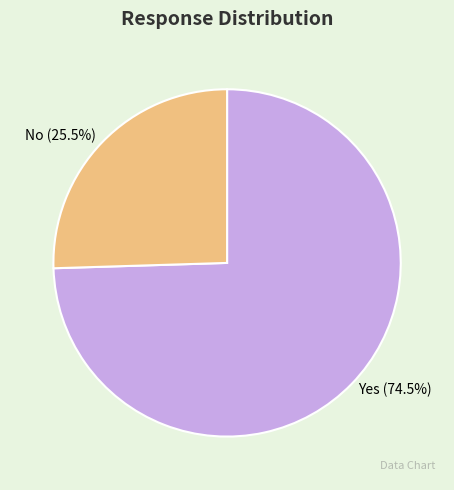

Rank the categories by value from highest to lowest.

Yes, No